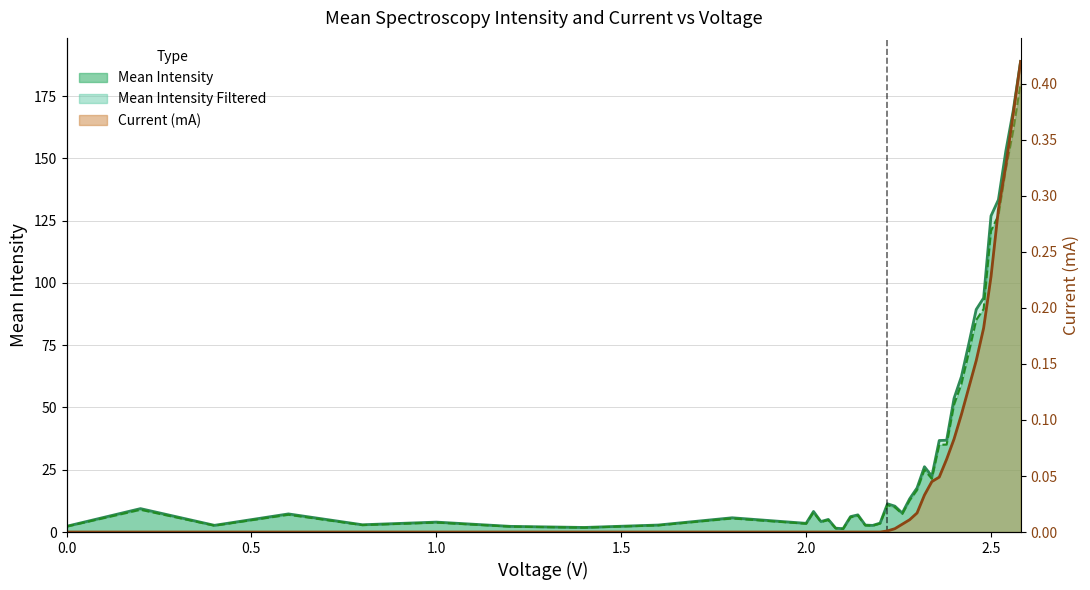

The Mean Intensity Filtered series shows 96.8 at 2.54. True or false?

False